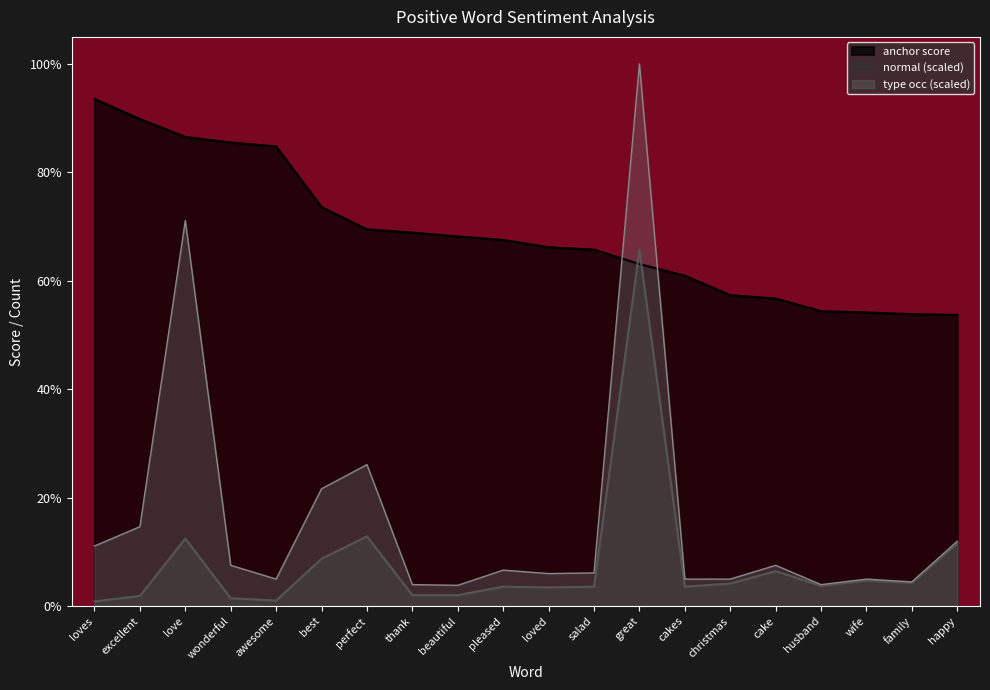

Is the value of type occurences at happy greater than the value of normal at husband?

Yes